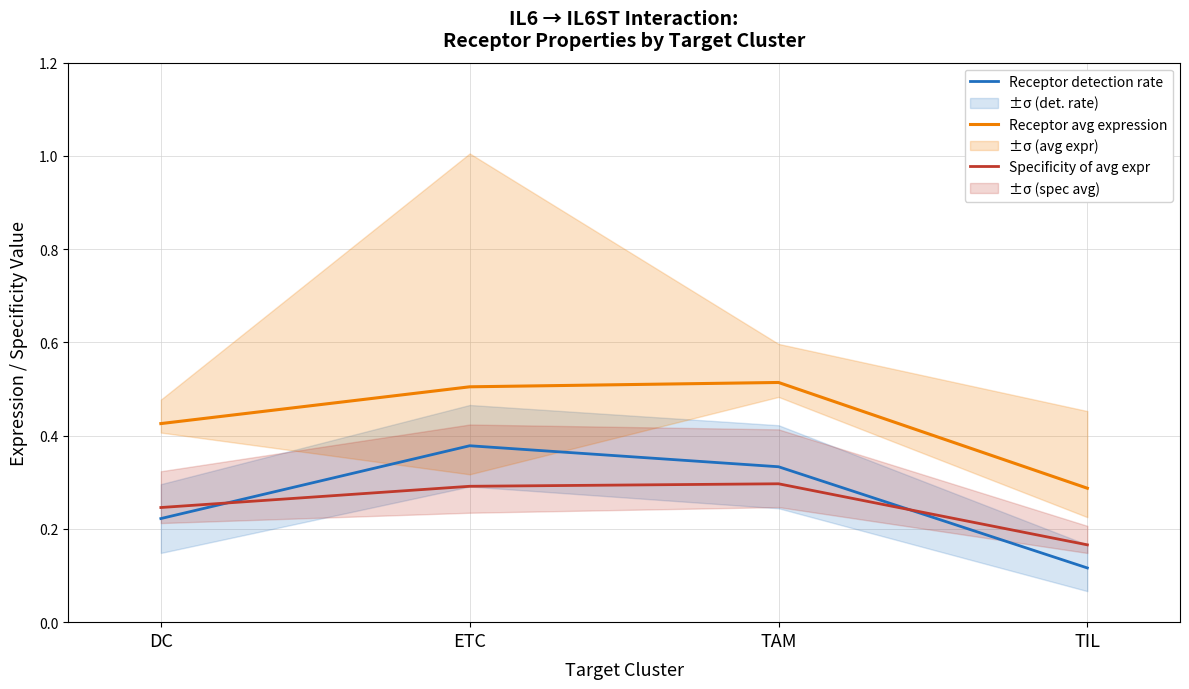

How many Specificity of avg expr values are between 0 and 1?

4